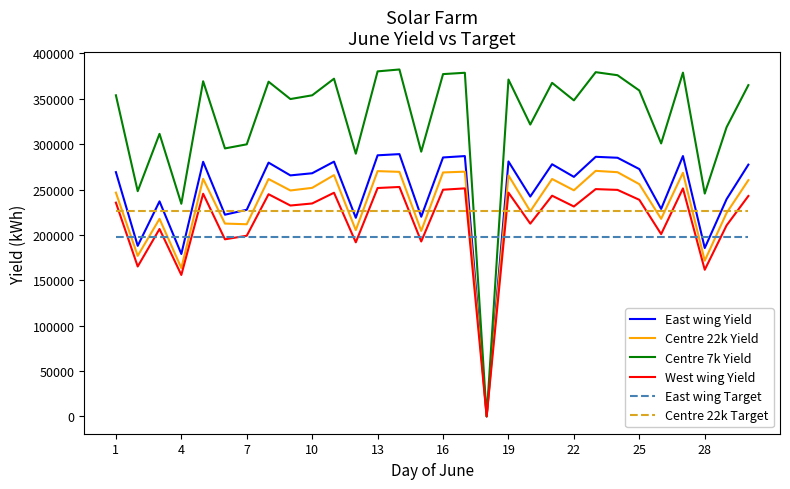

What is the sum of all East wing Target values?

5944320